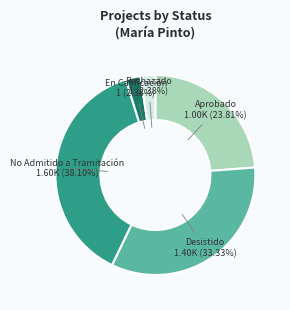

Does any single category account for the majority?

No